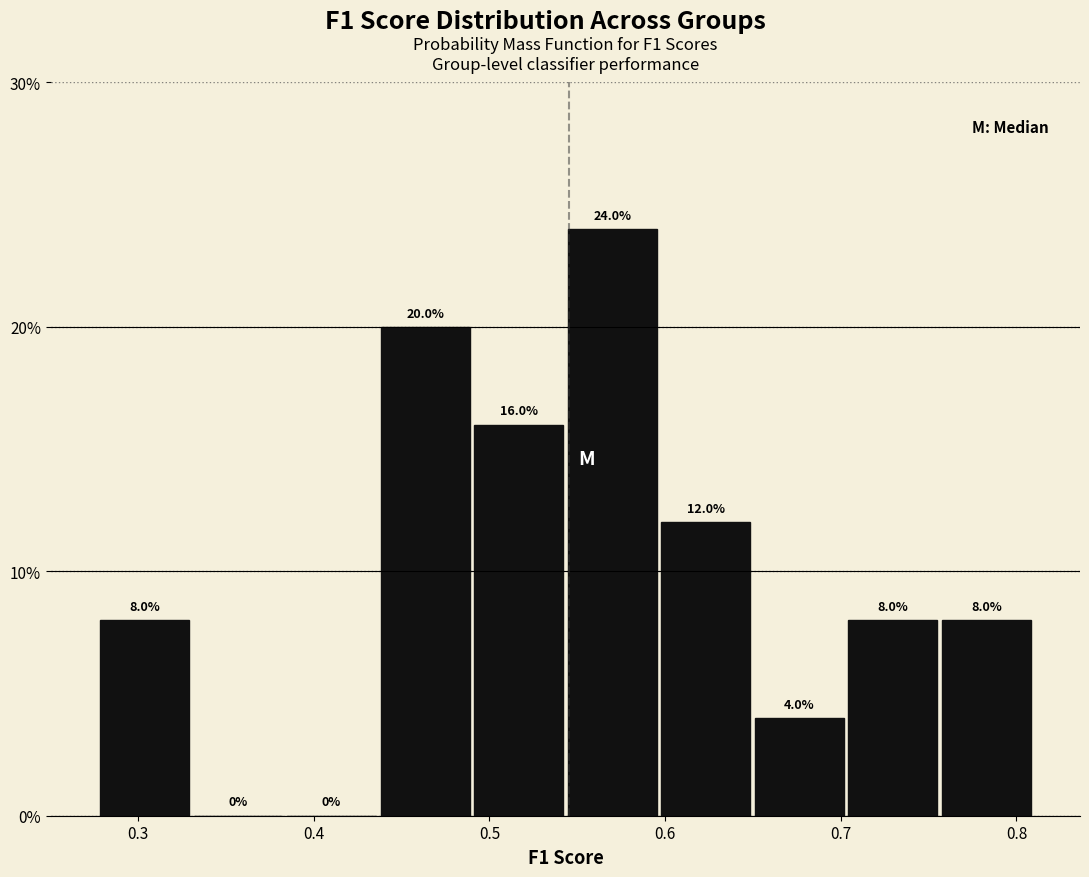

Reading left to right, transcribe this chart: for each bar, give the range it covers on the x-axis and its height. The bar edges are not printed on the chart, so give them approximately, as read against the axis.

0.28 to 0.33: 8.0
0.33 to 0.38: 0.0
0.38 to 0.44: 0.0
0.44 to 0.49: 20.0
0.49 to 0.54: 16.0
0.54 to 0.60: 24.0
0.60 to 0.65: 12.0
0.65 to 0.70: 4.0
0.70 to 0.76: 8.0
0.76 to 0.81: 8.0